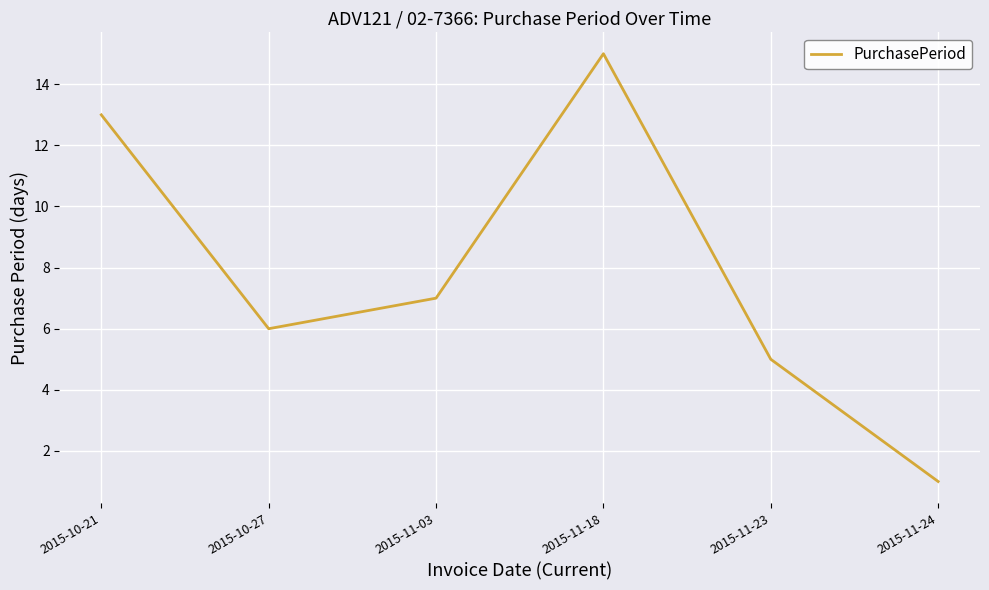

What position from the right is 2015-10-21?

6